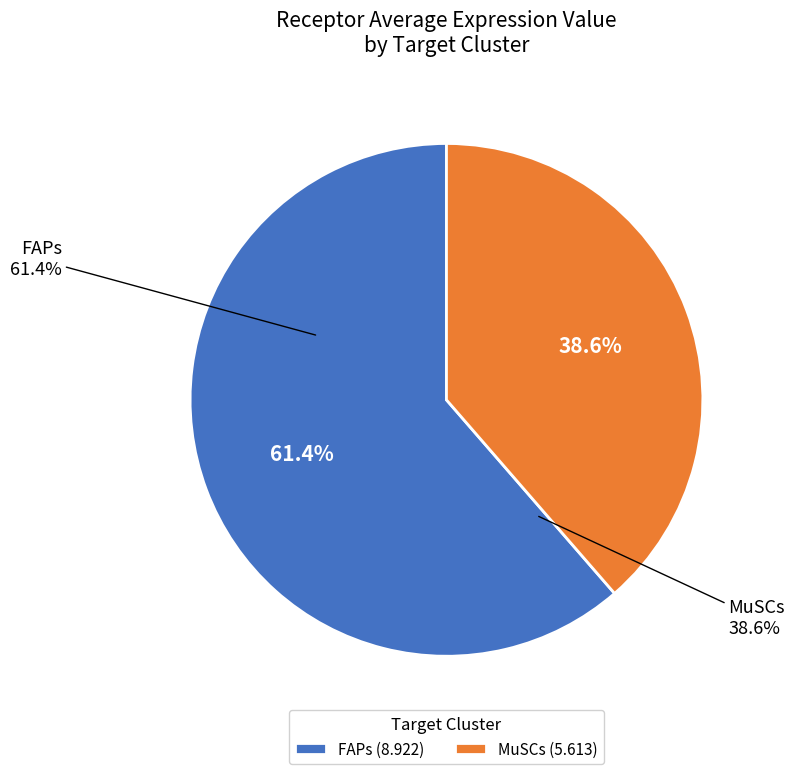

Rank the categories by value from lowest to highest.

MuSCs, FAPs